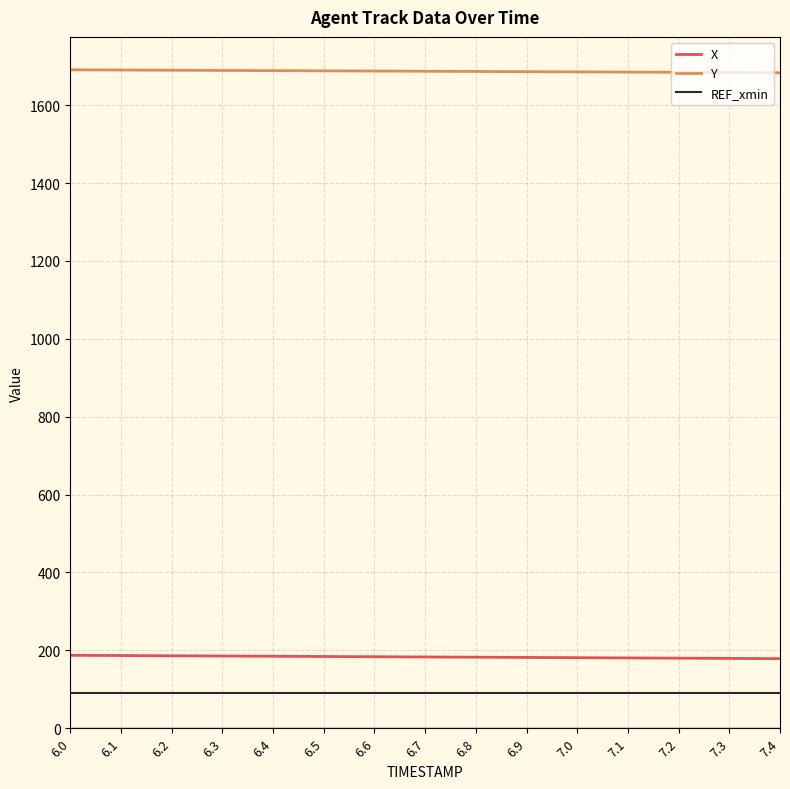

What is the highest value of the X series?

187.3